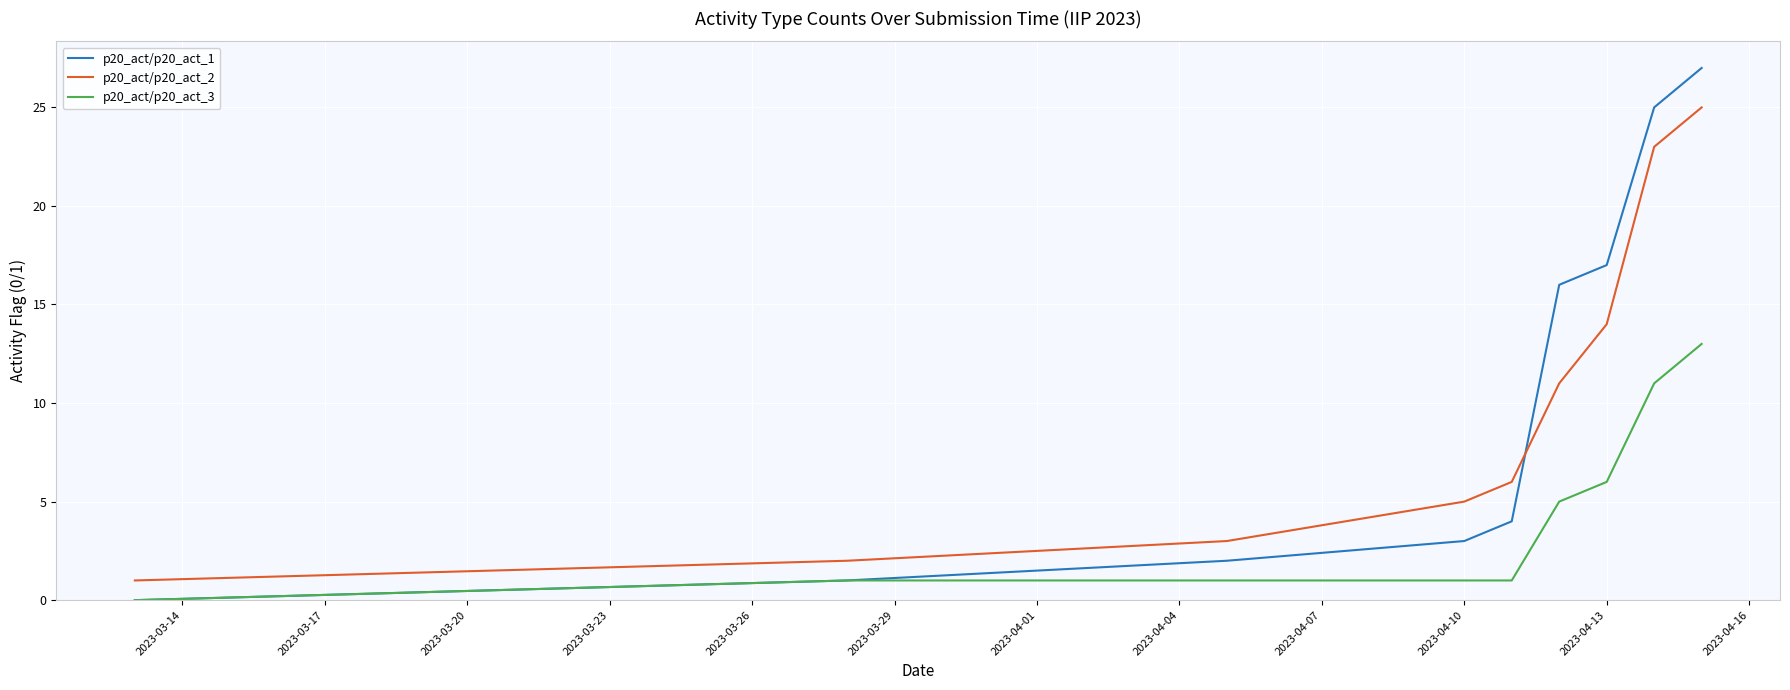

What is the greatest value displayed?

27